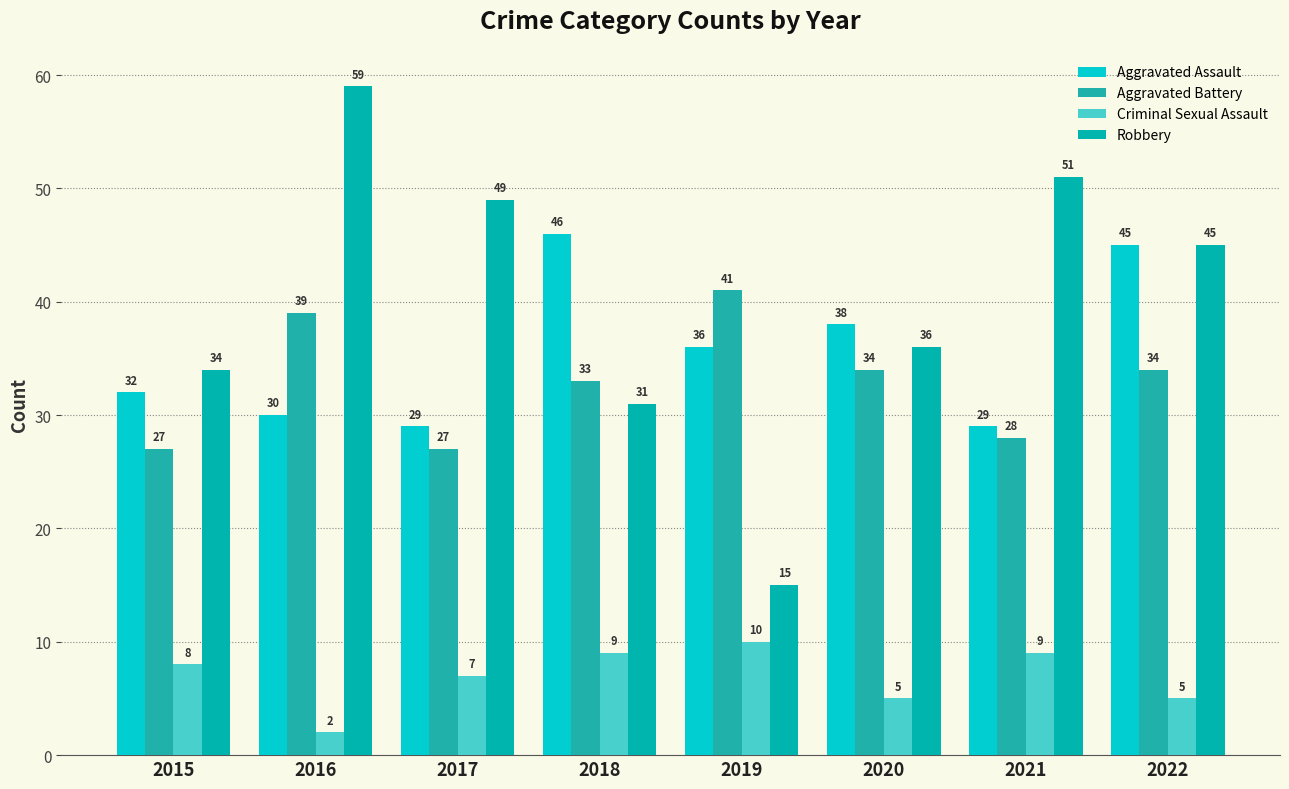

What is the highest value of the Criminal Sexual Assault series?

10